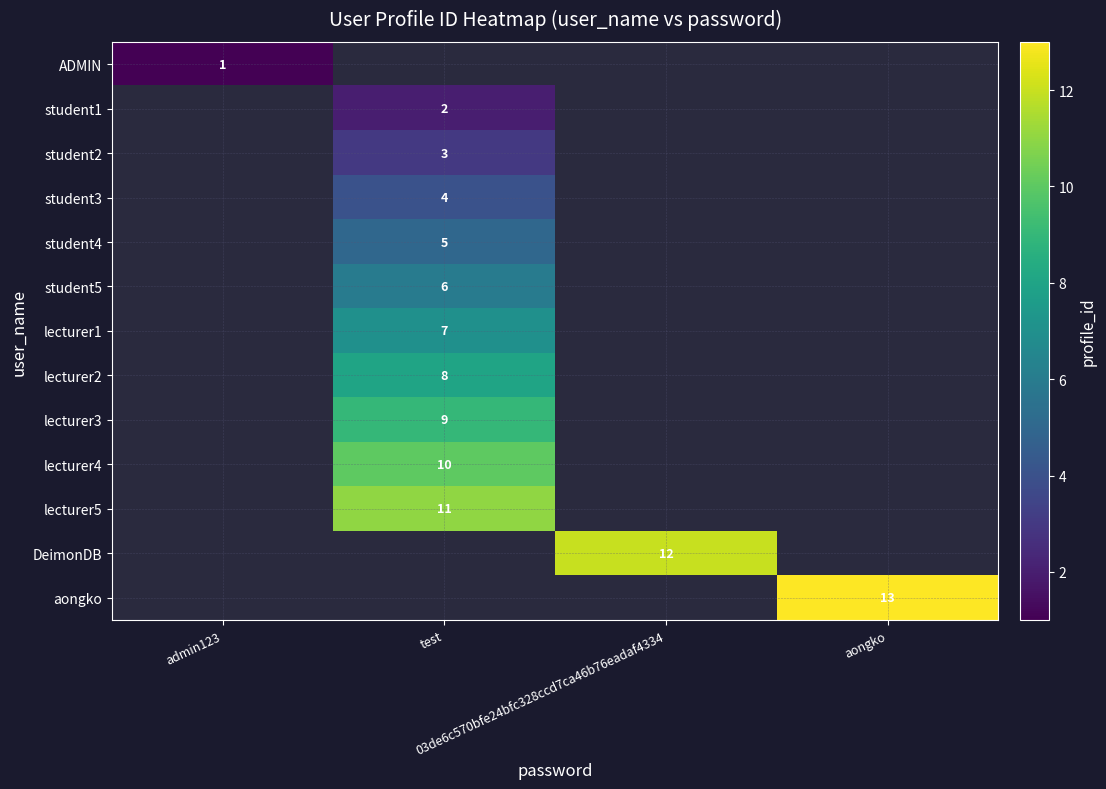

What is the greatest value displayed?

13.0